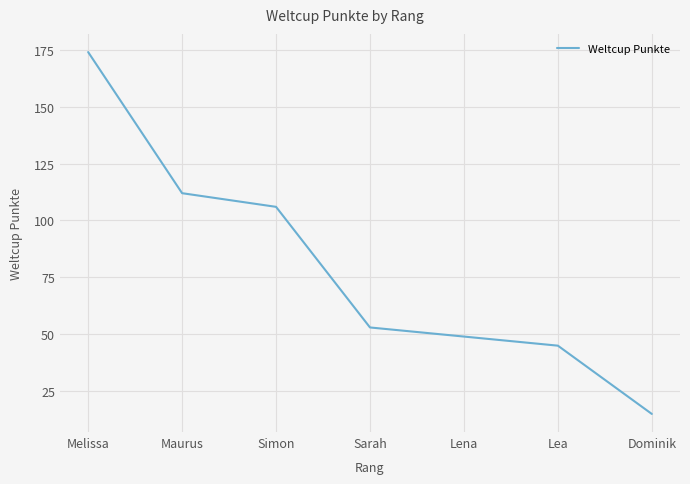

List the labels in order of value, largest first.

Melissa, Maurus, Simon, Sarah, Lena, Lea, Dominik